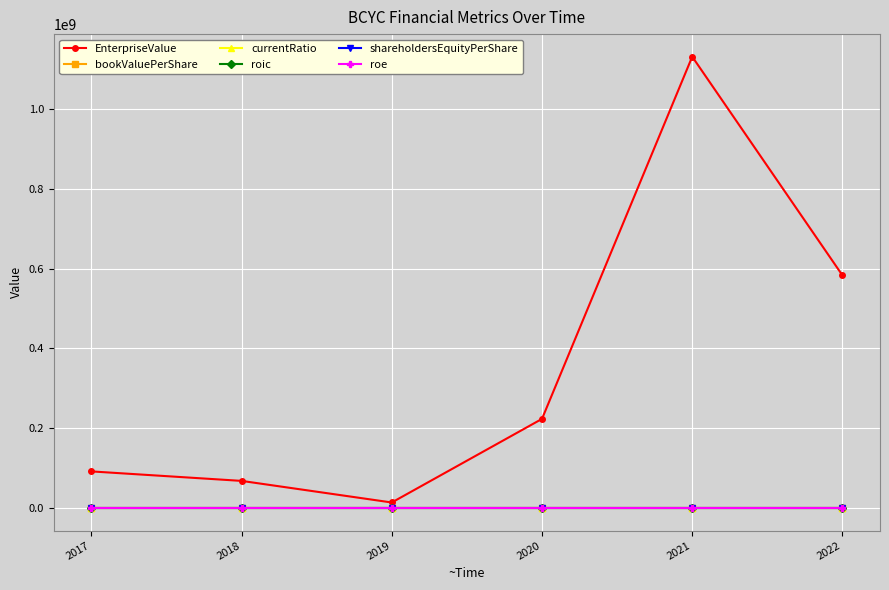

The bookValuePerShare series shows -5.4 at 2017. True or false?

False